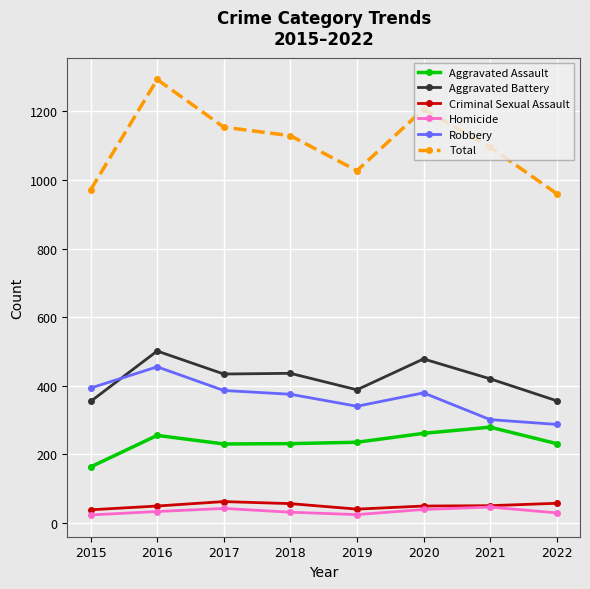

What is the value of the Total point at the 2nd from the left?

1293